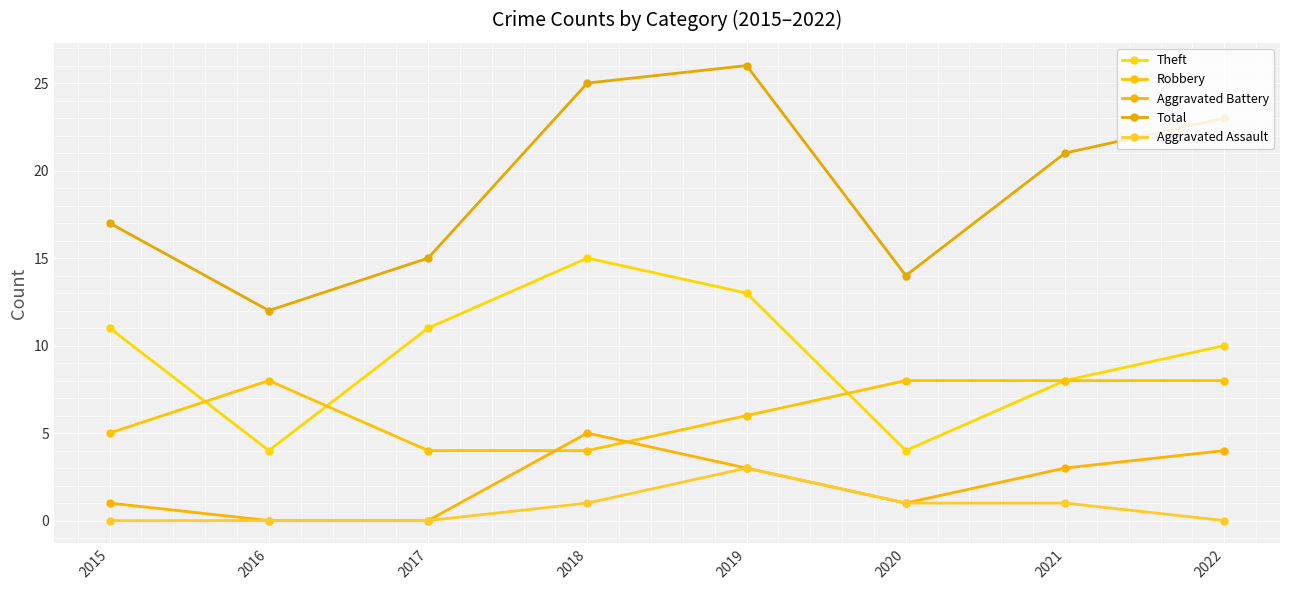

How many categories are shown in the chart?

8